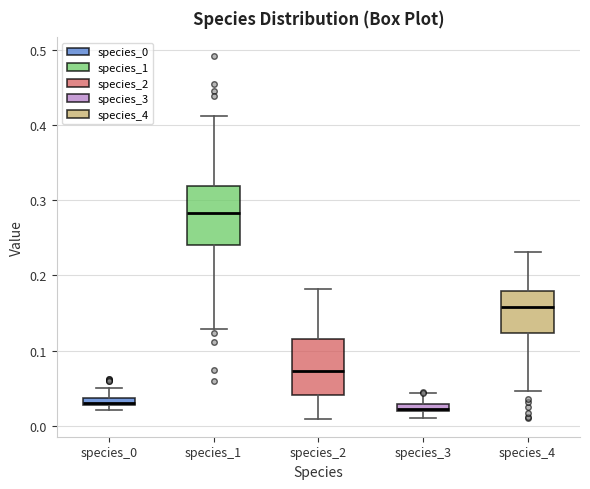

Where does the upper whisker of the box for species_4 end on the y-axis? The values are not printed on the chart, so give them approximately, as read against the axis.

0.23